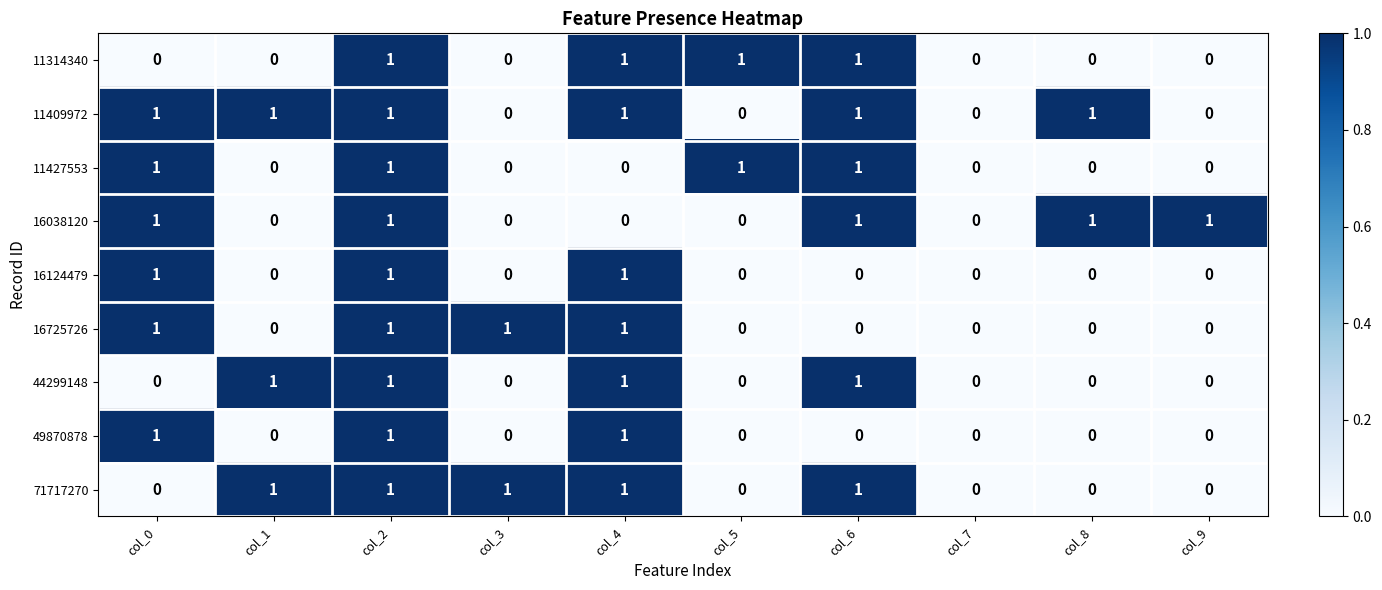

Count the 11409972 values in the range 0 to 1.

10